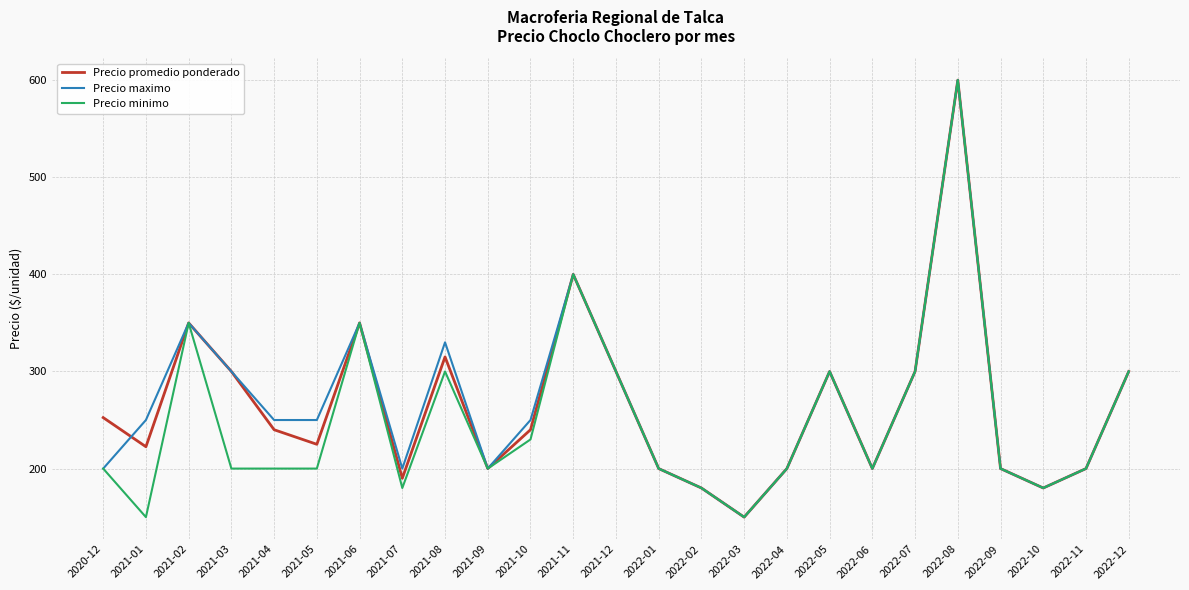

Which category has the highest value in the Precio promedio ponderado series?

2022-08